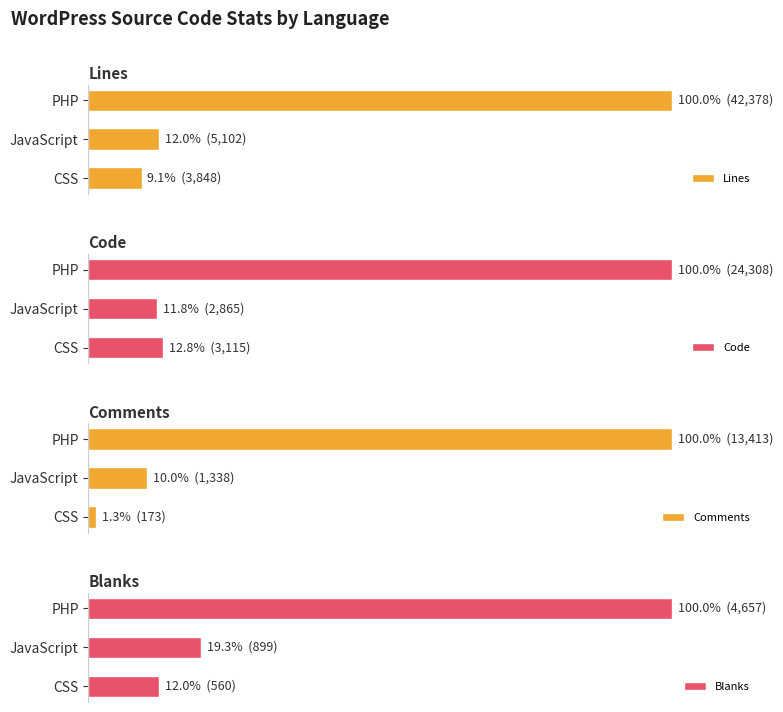

What are all the series names shown in the legend?

Lines, Code, Comments, Blanks